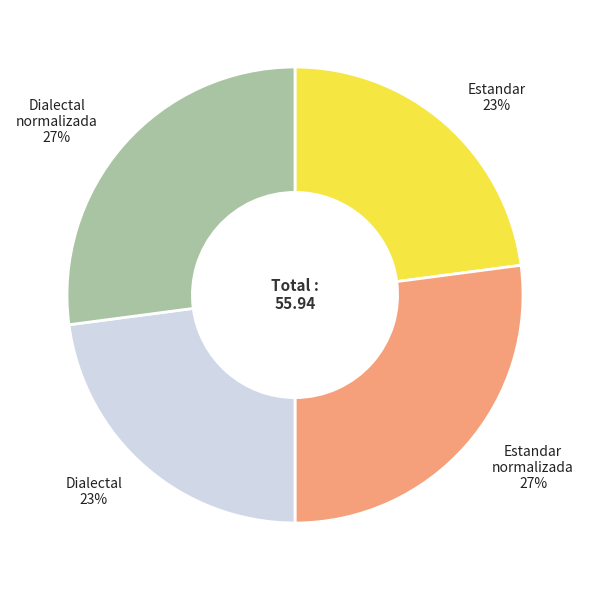

To the nearest percent, what is the difference between the largest and smallest slice percentages?

4%